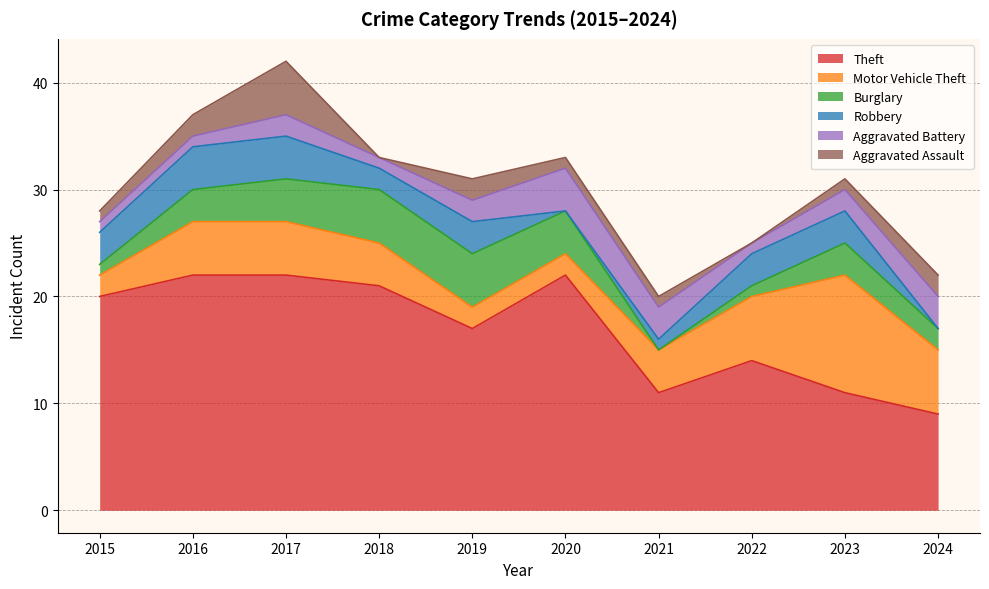

What are all the series names shown in the legend?

Theft, Motor Vehicle Theft, Burglary, Robbery, Aggravated Battery, Aggravated Assault